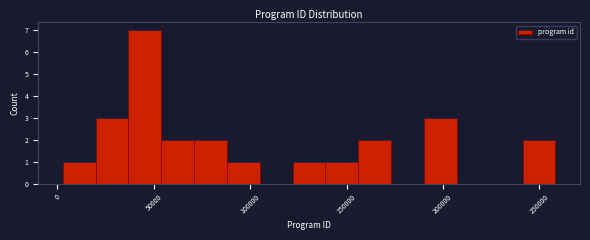

Read against the x-axis, roughly where is the centre of the tallest bar?

45000